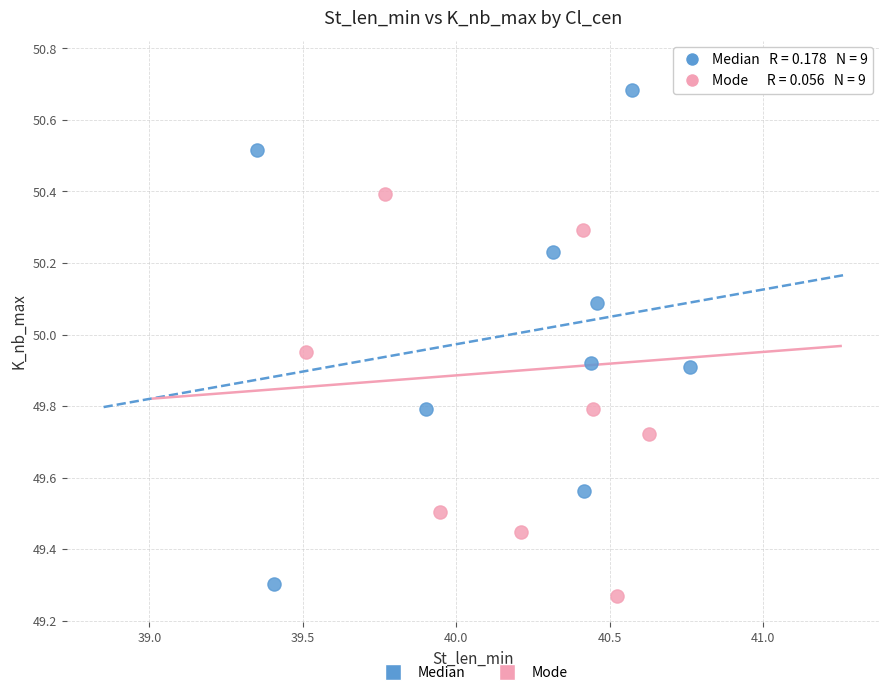

What are all the series names shown in the legend?

Median, Mode